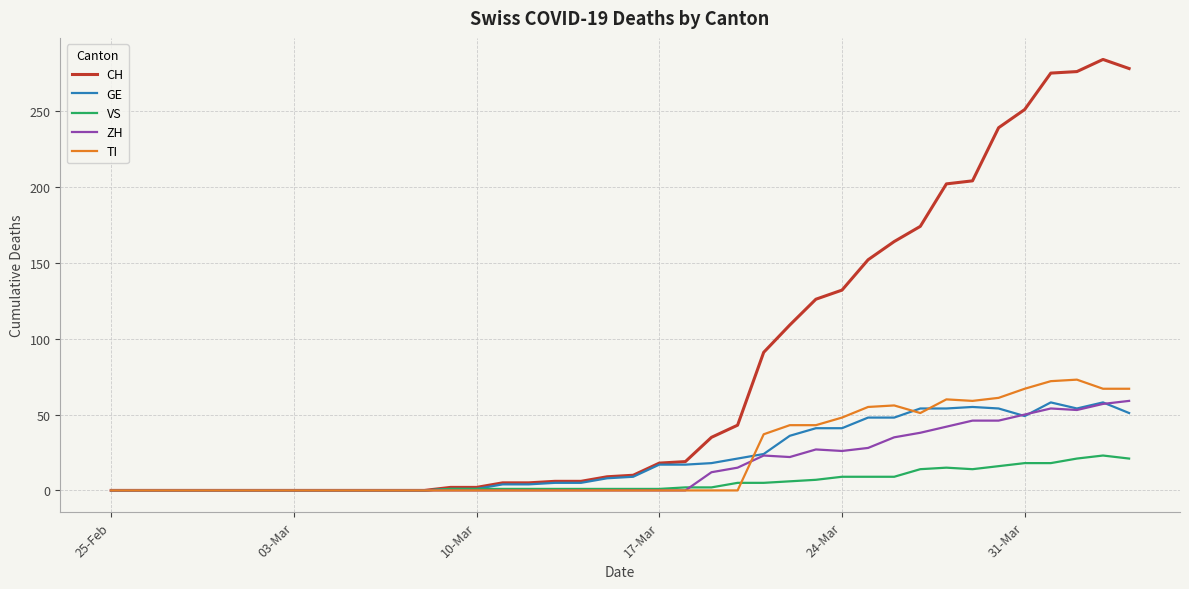

Does the chart display data point markers on the line(s)?

No